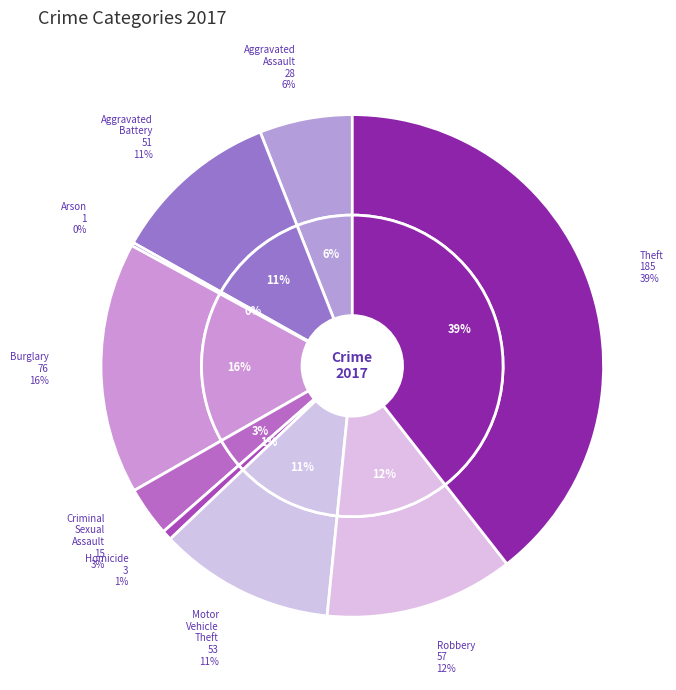

Combined, what portion of the pie is Robbery and Theft?

51.6%